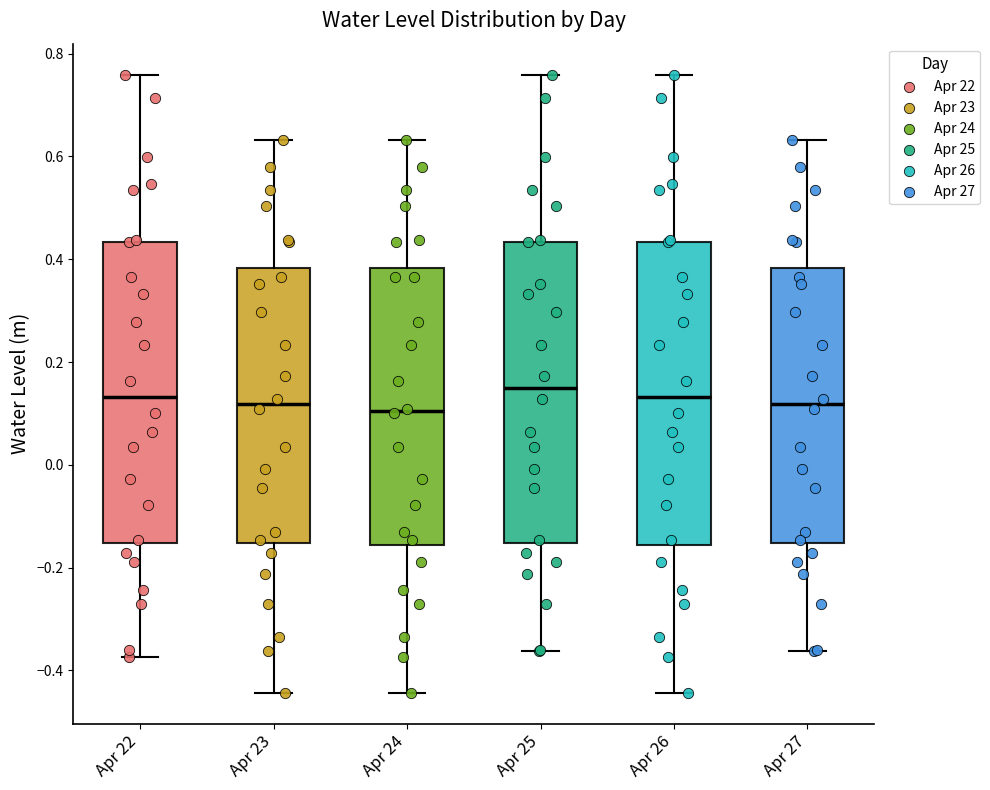

Reading left to right, read every box against the y-axis: the position of its median line, the range the box covers, and the ends of its whiskers. The values are not printed on the chart, so give them approximately, as read against the axis.

Apr 22: median 0.14, box -0.16 to 0.44, whiskers -0.38 to 0.76
Apr 23: median 0.12, box -0.16 to 0.38, whiskers -0.44 to 0.64
Apr 24: median 0.10, box -0.16 to 0.38, whiskers -0.44 to 0.64
Apr 25: median 0.14, box -0.16 to 0.44, whiskers -0.36 to 0.76
Apr 26: median 0.14, box -0.16 to 0.44, whiskers -0.44 to 0.76
Apr 27: median 0.12, box -0.16 to 0.38, whiskers -0.36 to 0.64